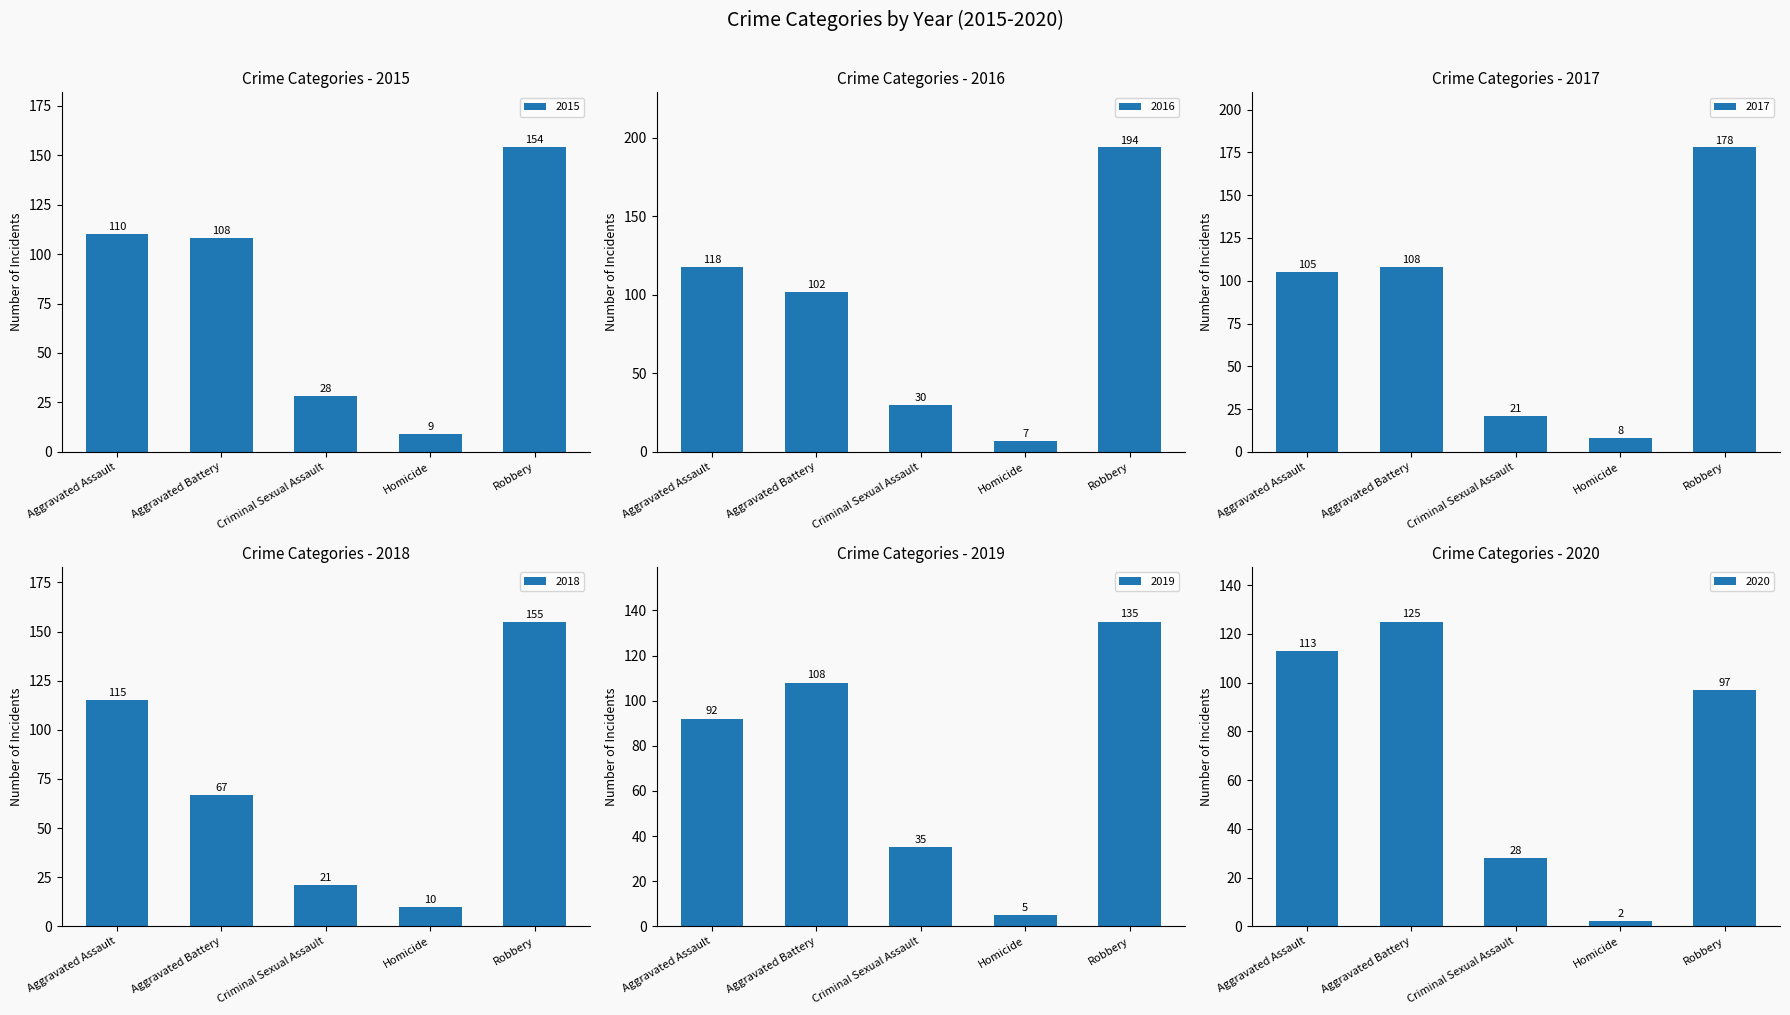

The 2016 series shows 126 at Robbery. True or false?

False